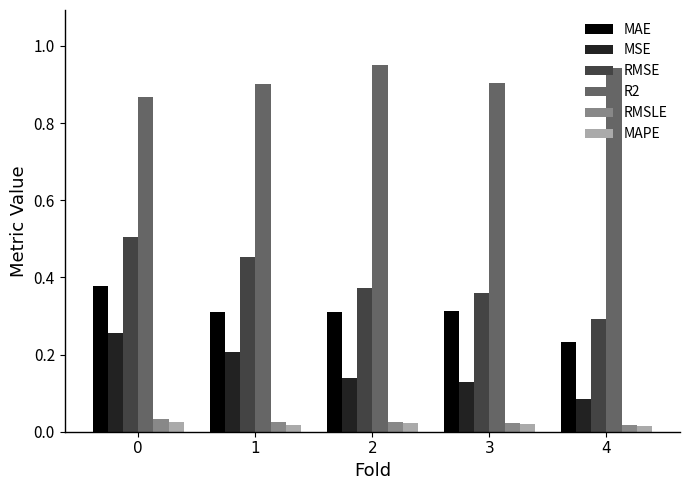

At which label is MAE closest to 0?

4